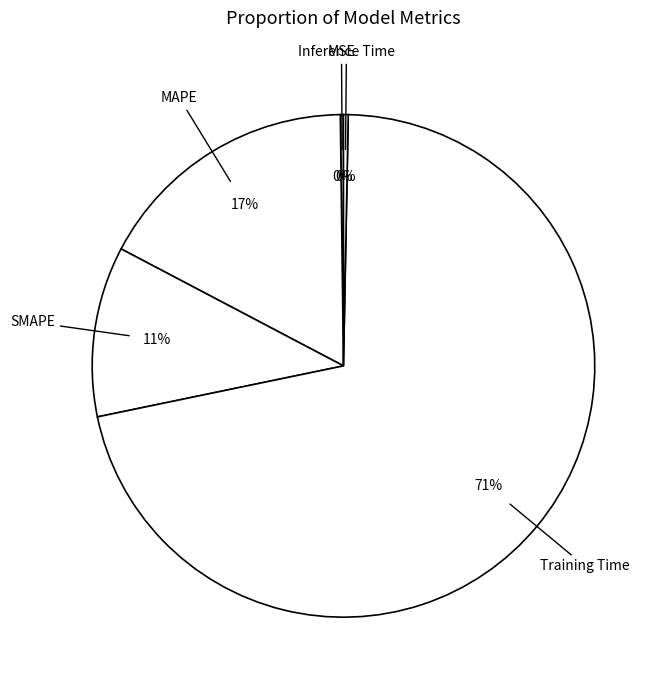

Which category accounts for the majority?

Training Time